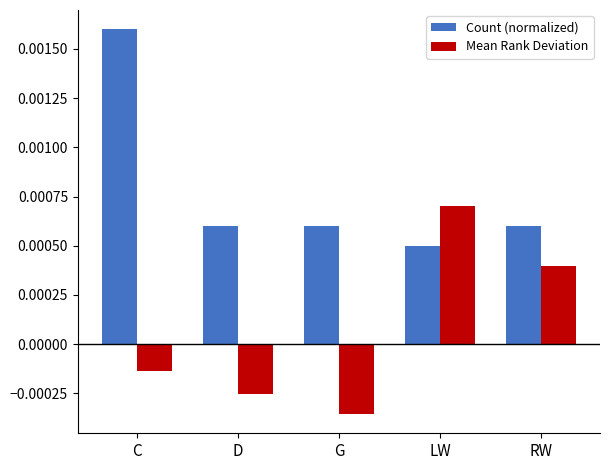

What position from the left is G?

3